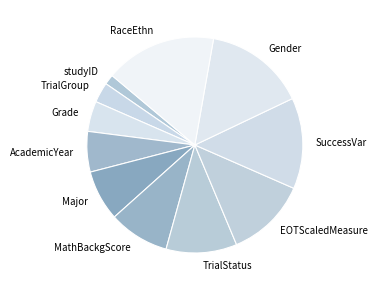

Is EOTScaledMeasure the majority of the pie?

No